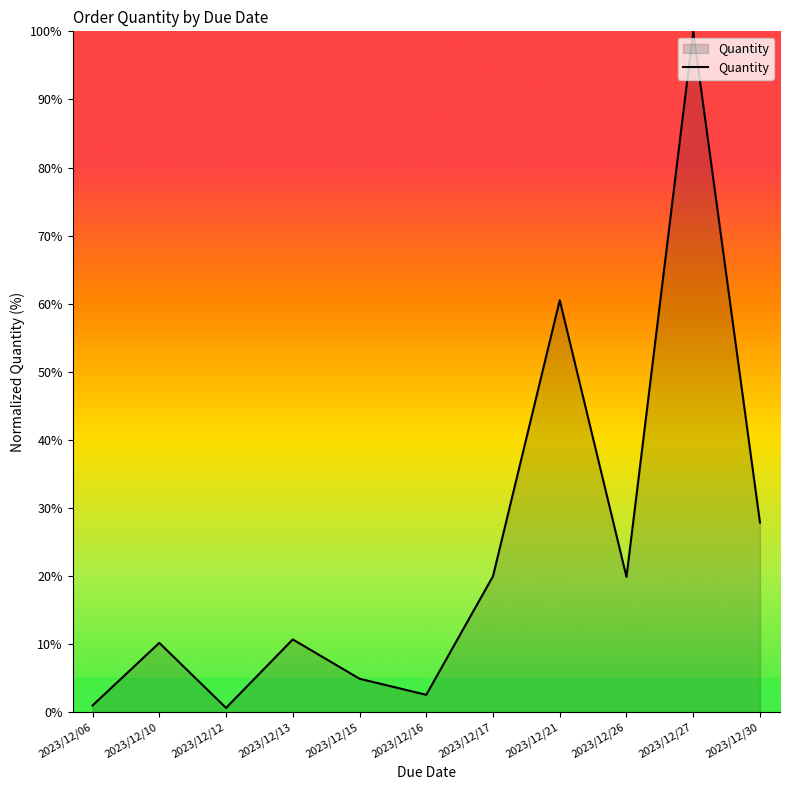

The chart shows a value of 7.1 at 2023/12/13. True or false?

False